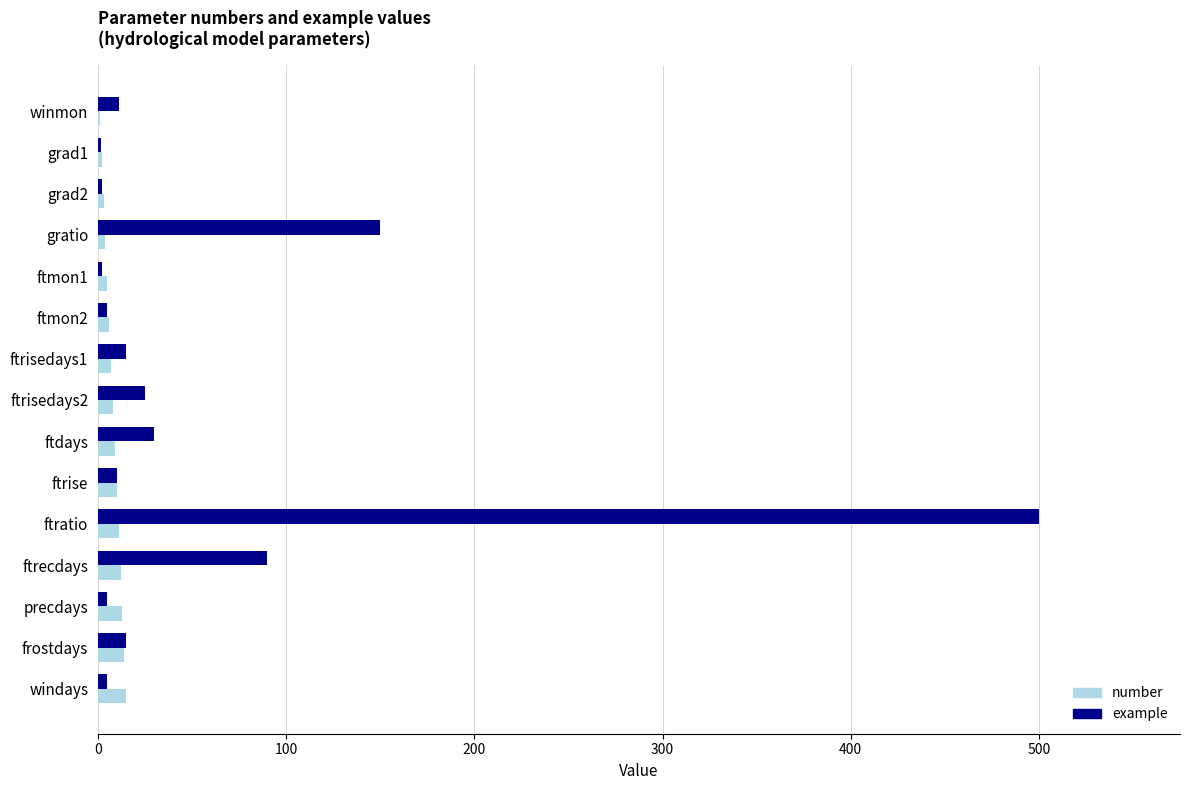

At which category does the chart reach its peak across all series?

ftratio